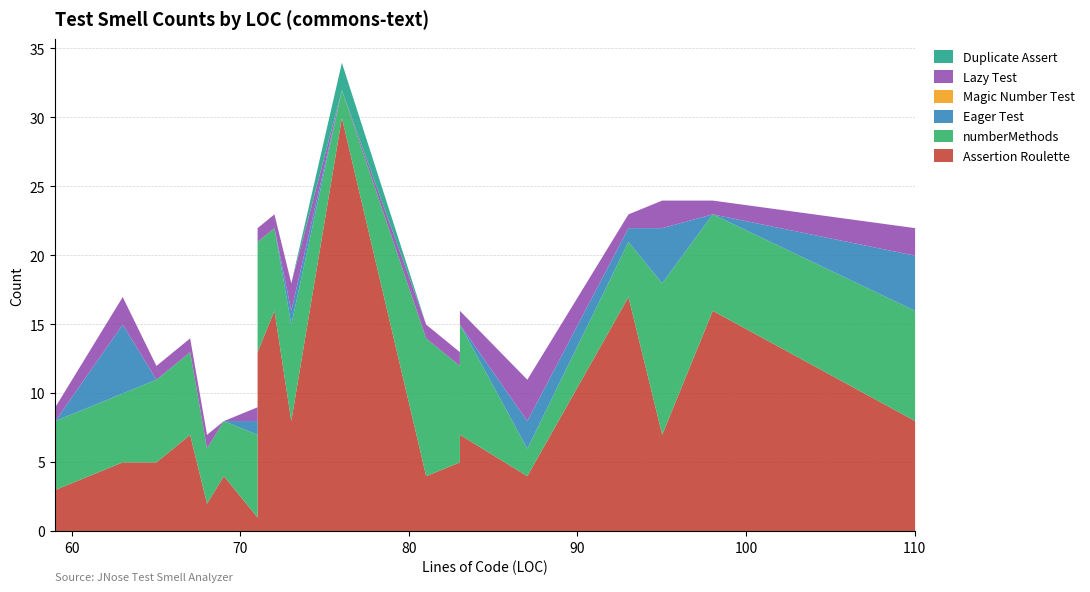

True or false: Duplicate Assert and Assertion Roulette intersect in this chart.

False